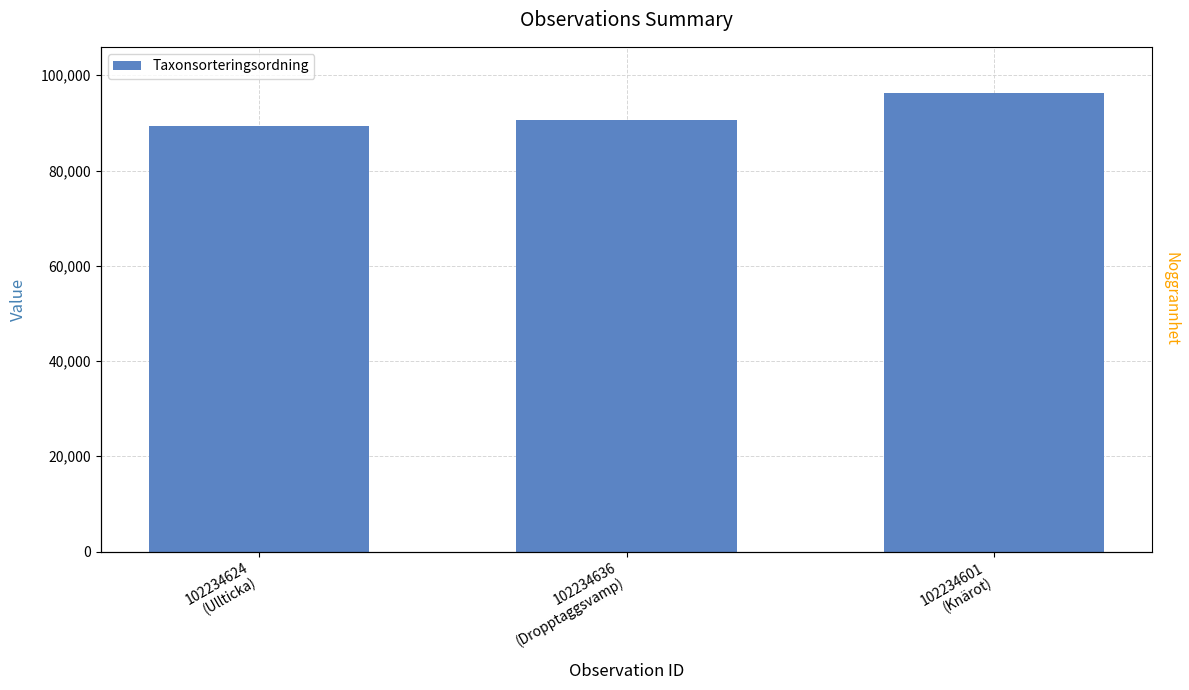

What is the value of the 3rd bar from the left?

96334